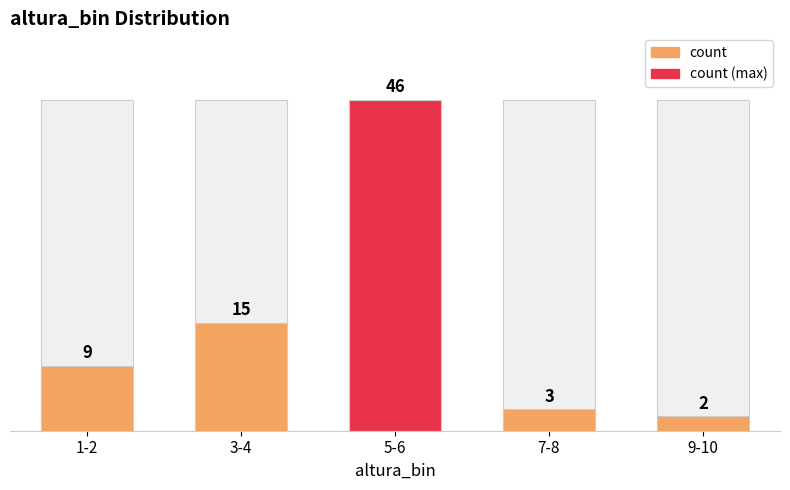

Reading left to right, what are all the values shown in this chart?

1-2=9	3-4=15	5-6=46	7-8=3	9-10=2